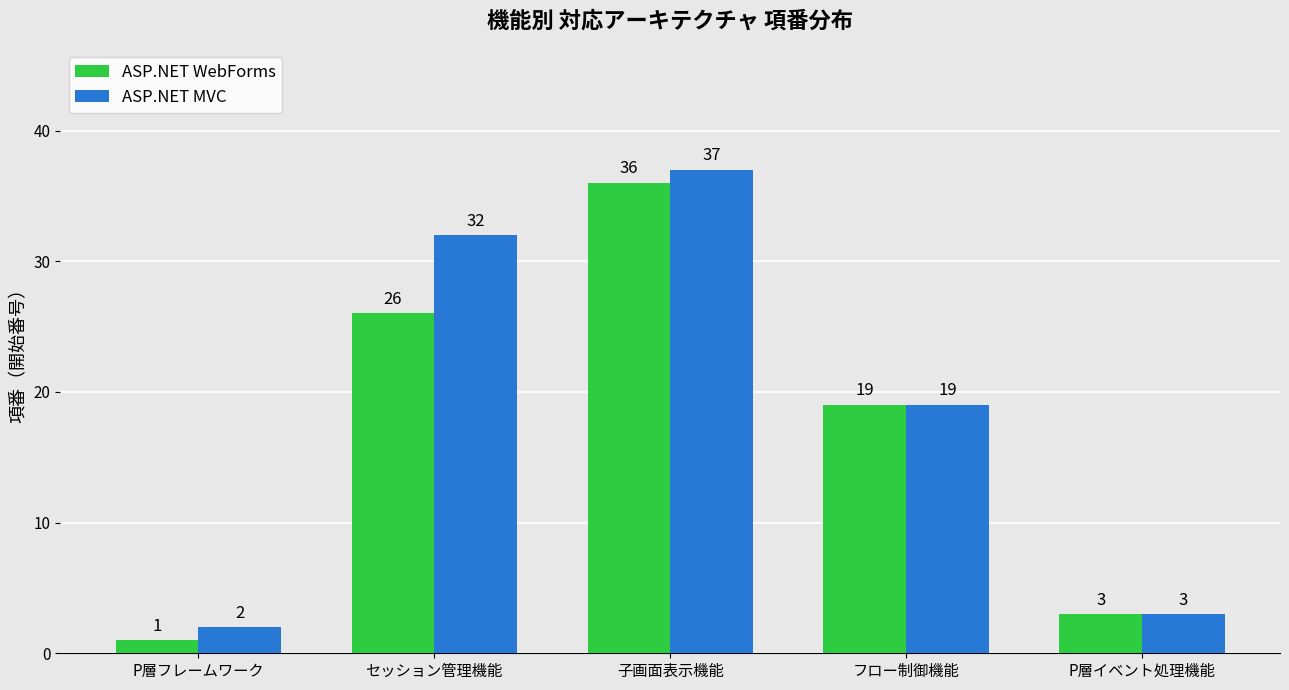

What is the value of the ASP.NET WebForms bar at the 4th from the left?

19